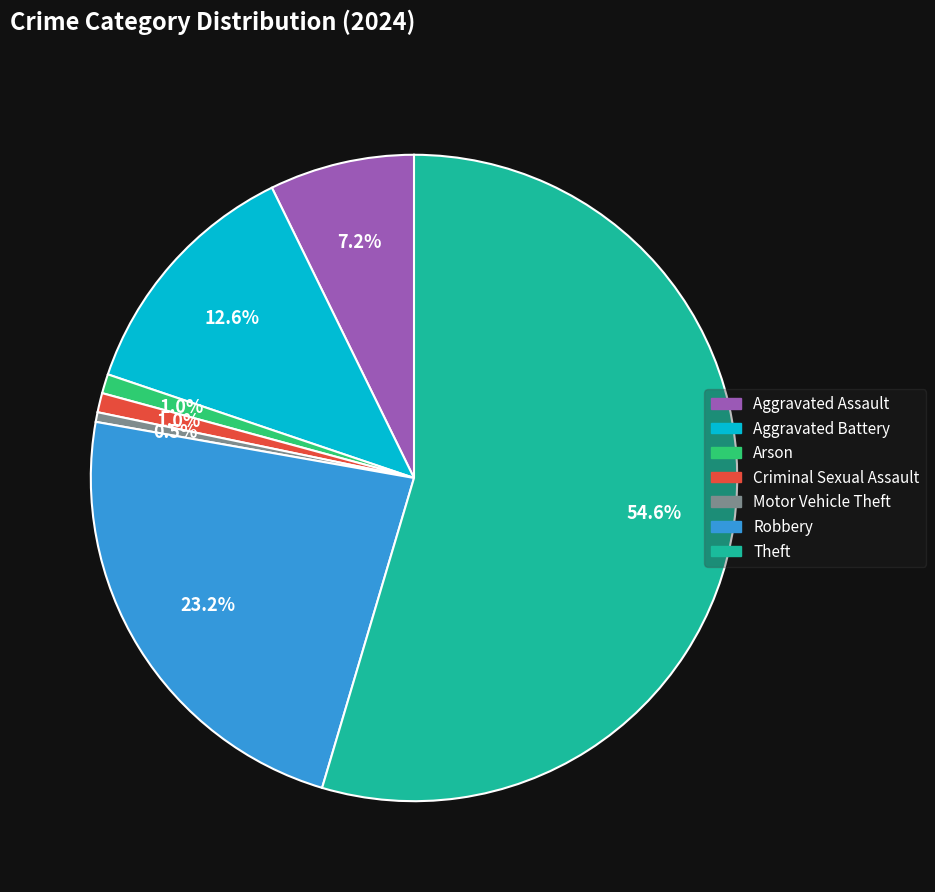

What percentage is the Aggravated Battery slice, to the nearest percent?

13%